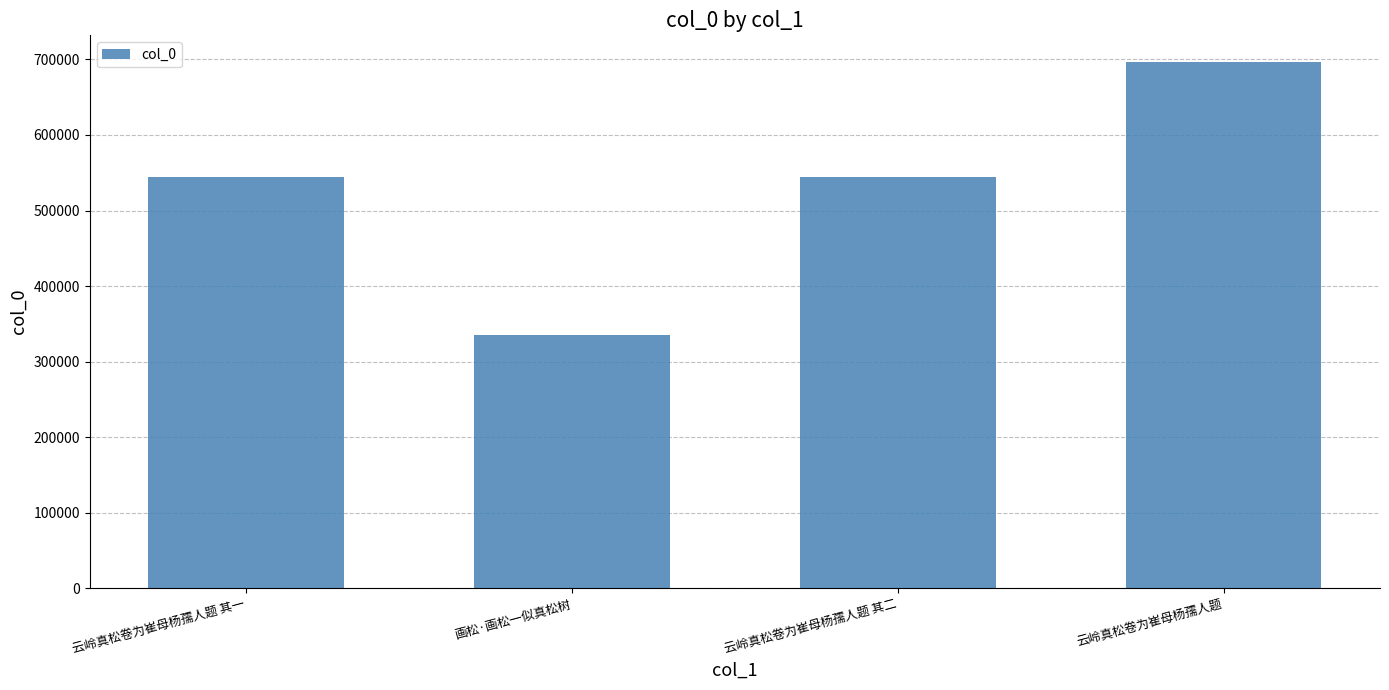

Between 画松·画松一似真松树 and 云岭真松卷为崔母杨孺人题, which is larger?

云岭真松卷为崔母杨孺人题